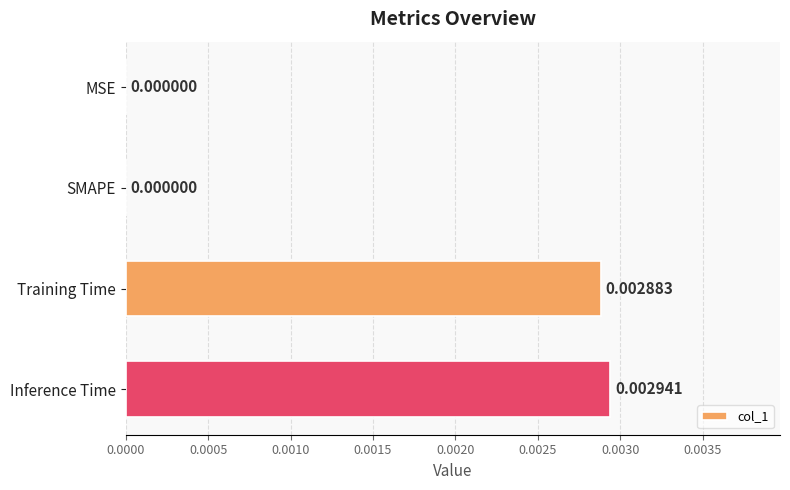

Which has a higher value, Training Time or MSE?

Training Time